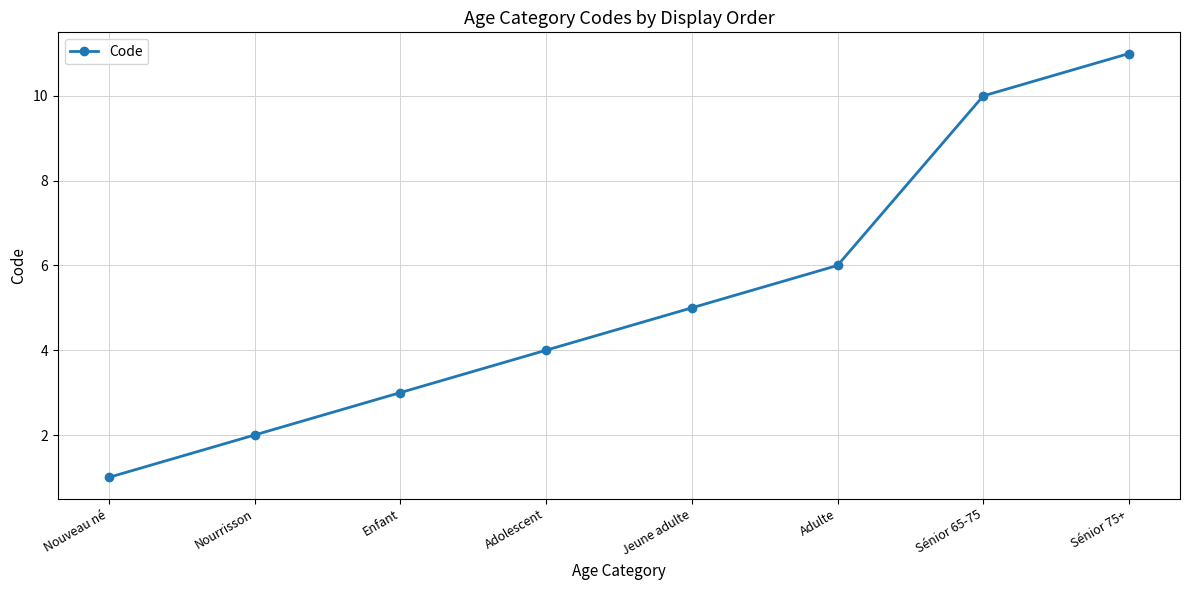

Approximately how many times larger is the value at Nourrisson compared to Adolescent?

0.5